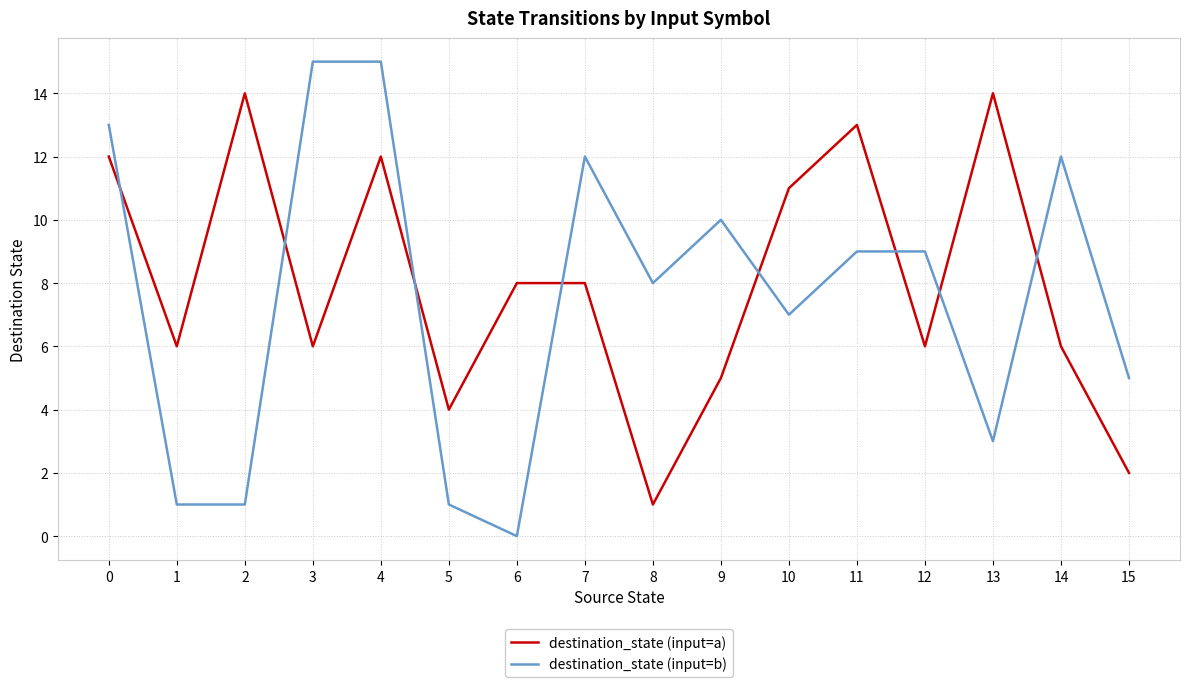

Rank the series by their maximum value, from highest to lowest.

destination_state (input=b), destination_state (input=a)